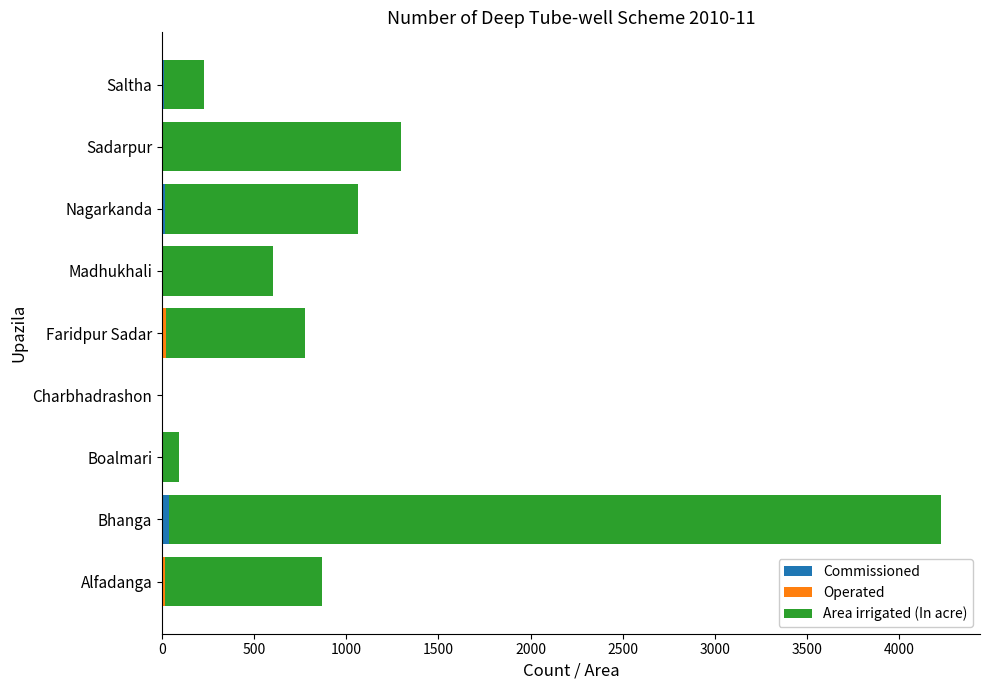

How many data points does each series have?

9